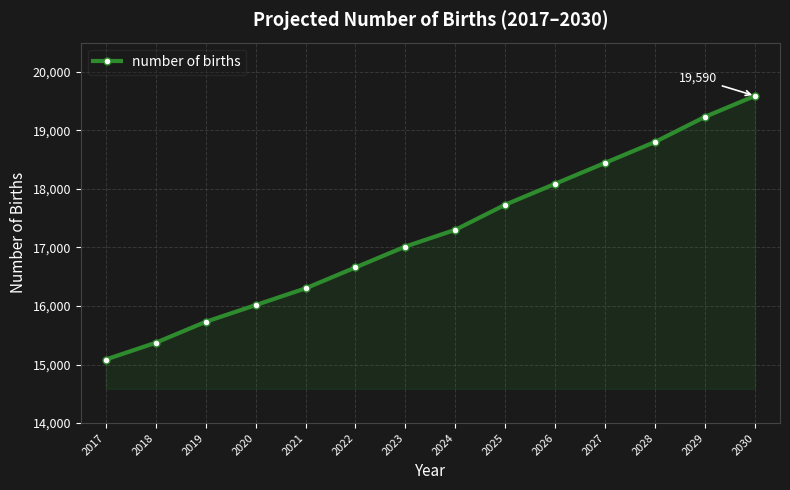

Reading right to left, list all the values displayed in this chart.

2030=19590.2	2029=19232.7	2028=18803.7	2027=18446.2	2026=18088.7	2025=17731.3	2024=17302.3	2023=17016.3	2022=16658.8	2021=16301.3	2020=16015.3	2019=15729.3	2018=15371.9	2017=15085.9